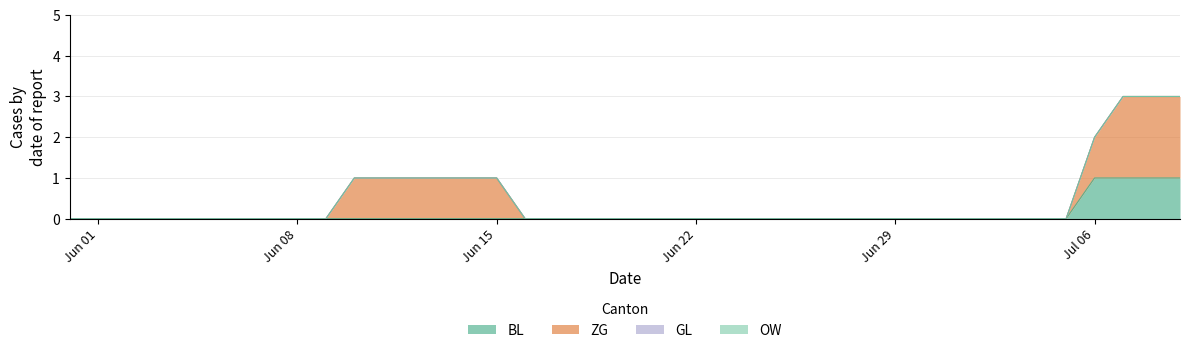

At which category is the sum across all series the highest?

2020-07-07